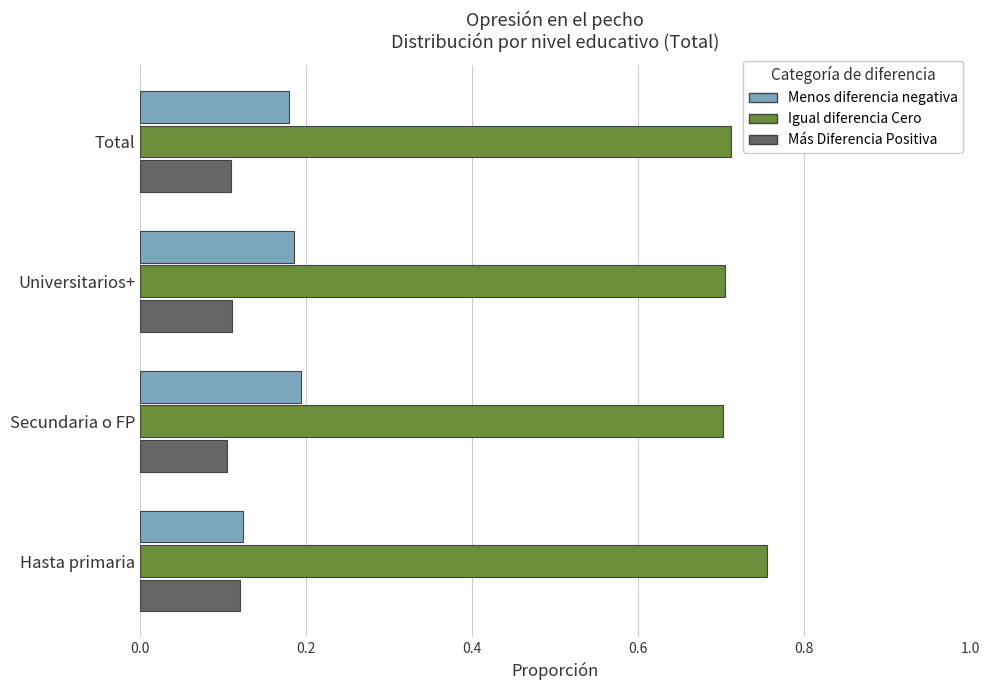

Which series has the largest total across all categories?

Igual diferencia Cero